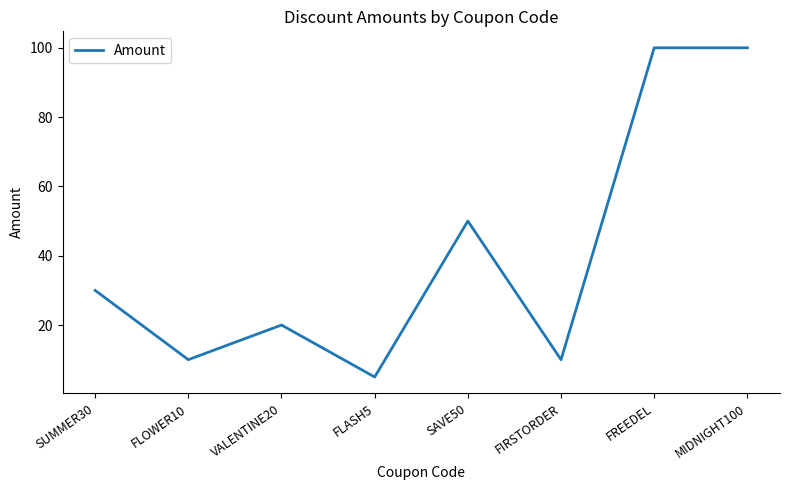

At which label is the value closest to 52?

SAVE50